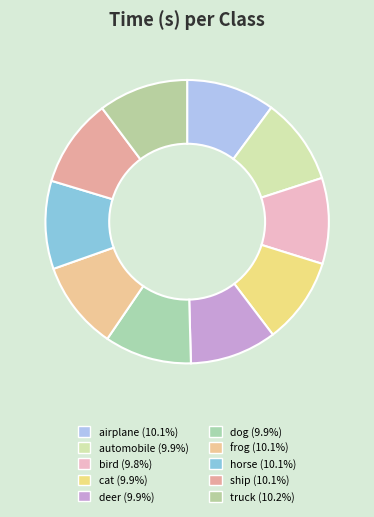

How many segments does this pie chart have?

10